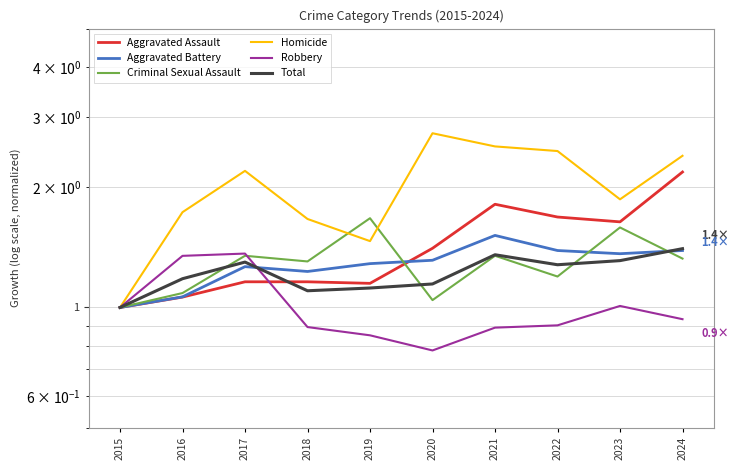

What is the difference between the Total values at 2015 and 2016?

0.2